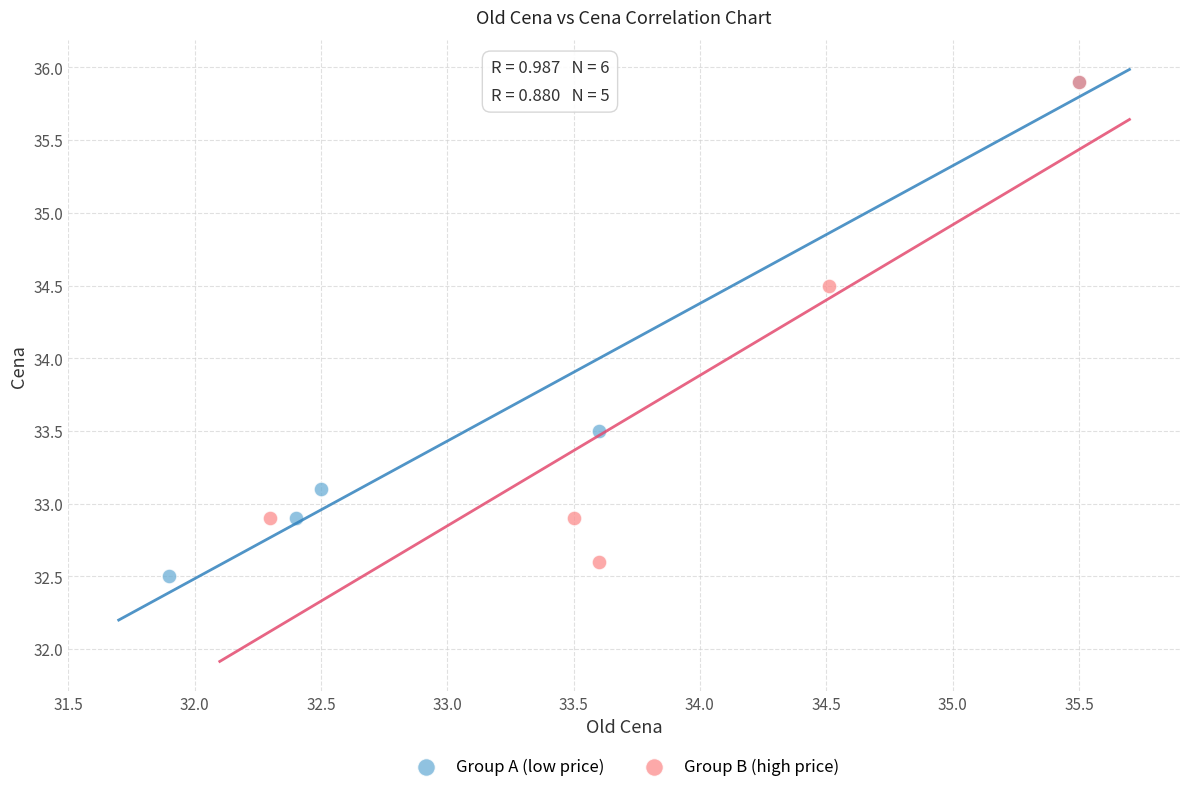

Which series contains the lowest Y value?

Group A (low price)